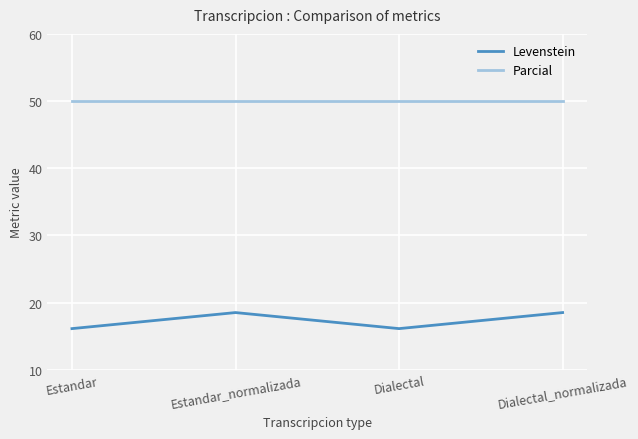

What is the sum of all Parcial values?

200.0